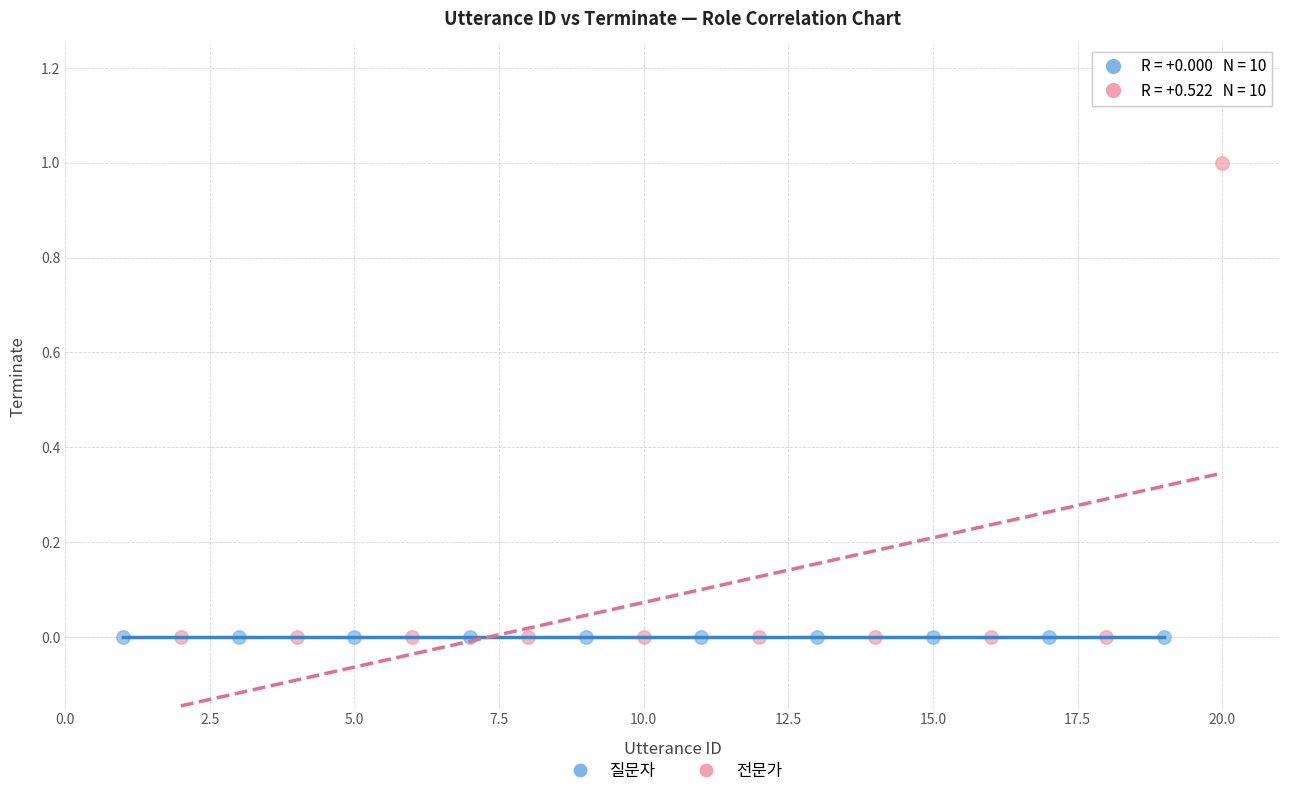

Which series reaches the maximum Y coordinate?

전문가